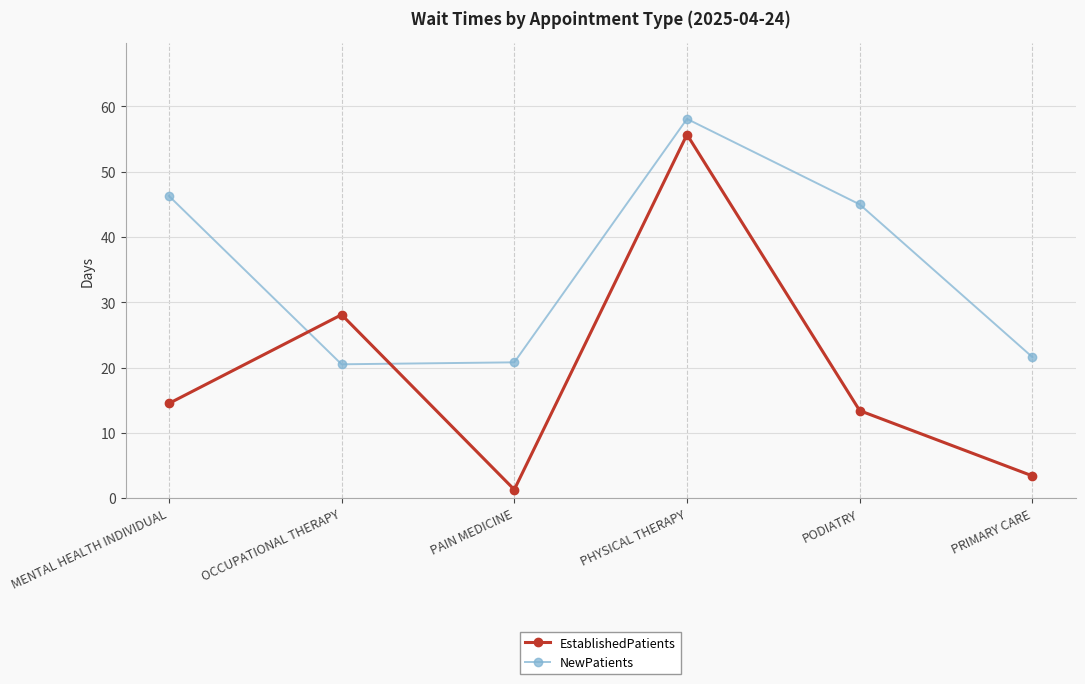

Rank the series by their maximum value, from highest to lowest.

NewPatients, EstablishedPatients